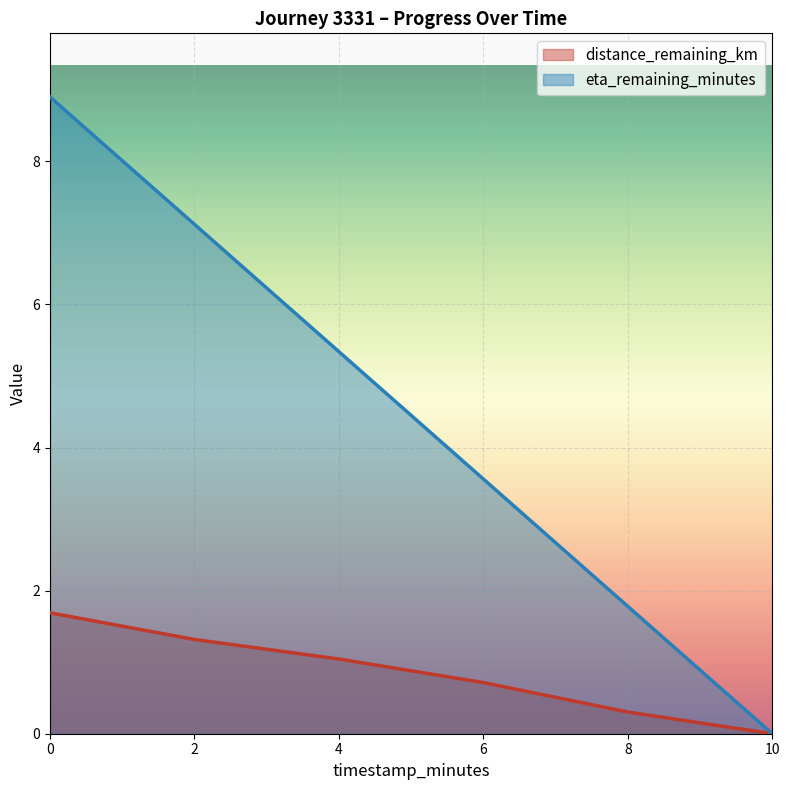

How many lines are shown in the chart?

2